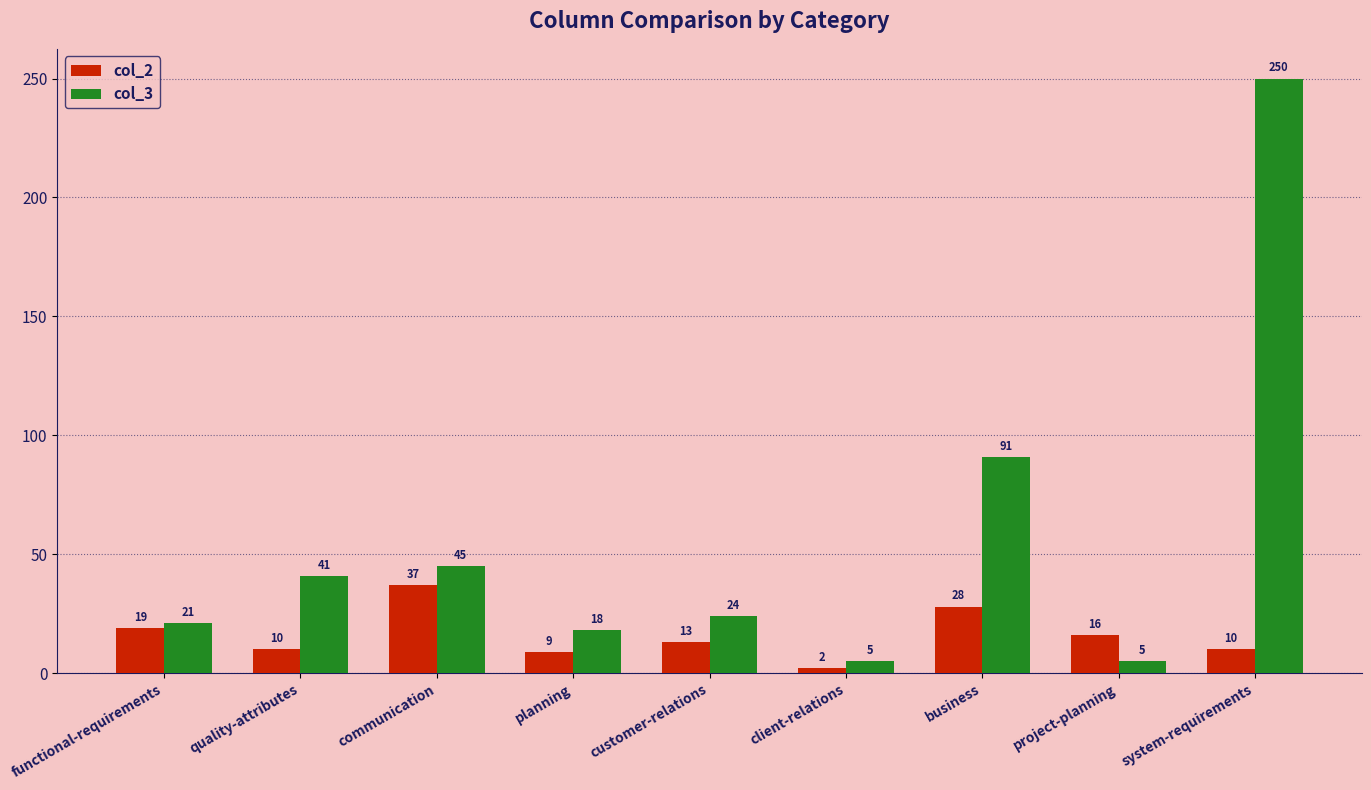

List the series in order of their peak value, highest first.

col_3, col_2